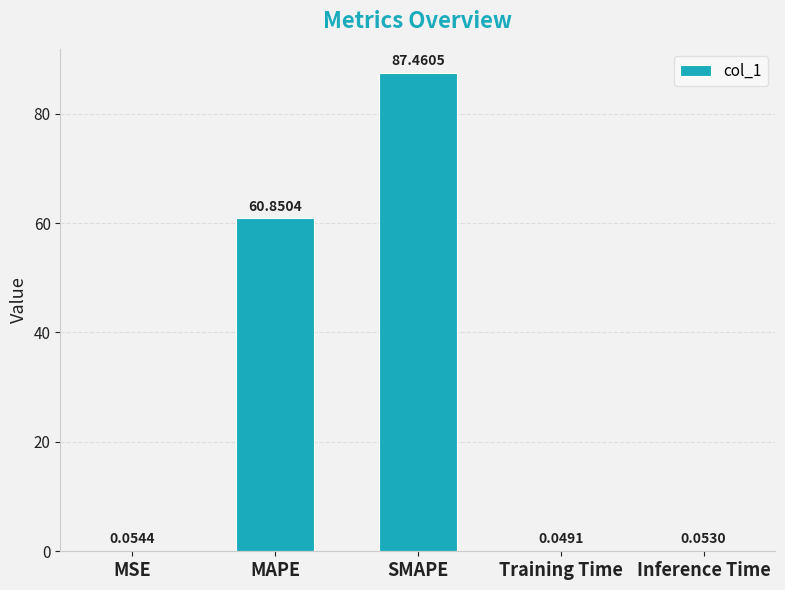

At which category does the chart reach its peak across all series?

SMAPE